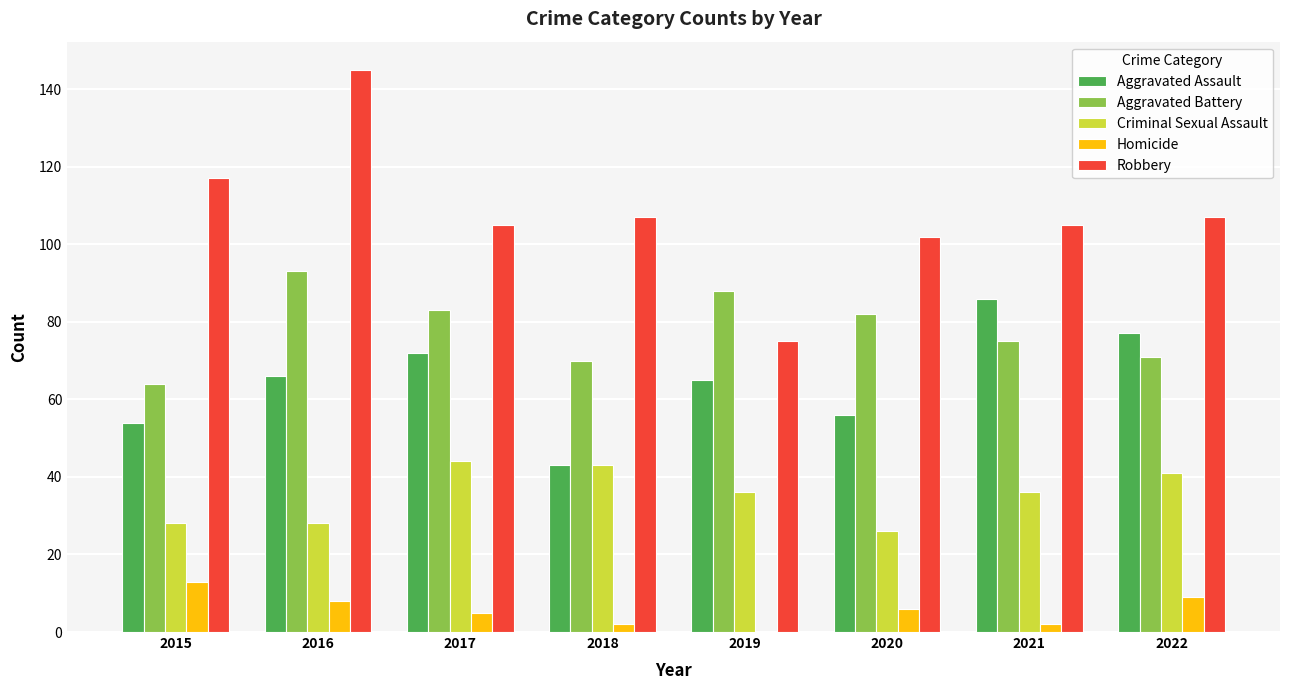

What is the total value across all series at 2022?

305